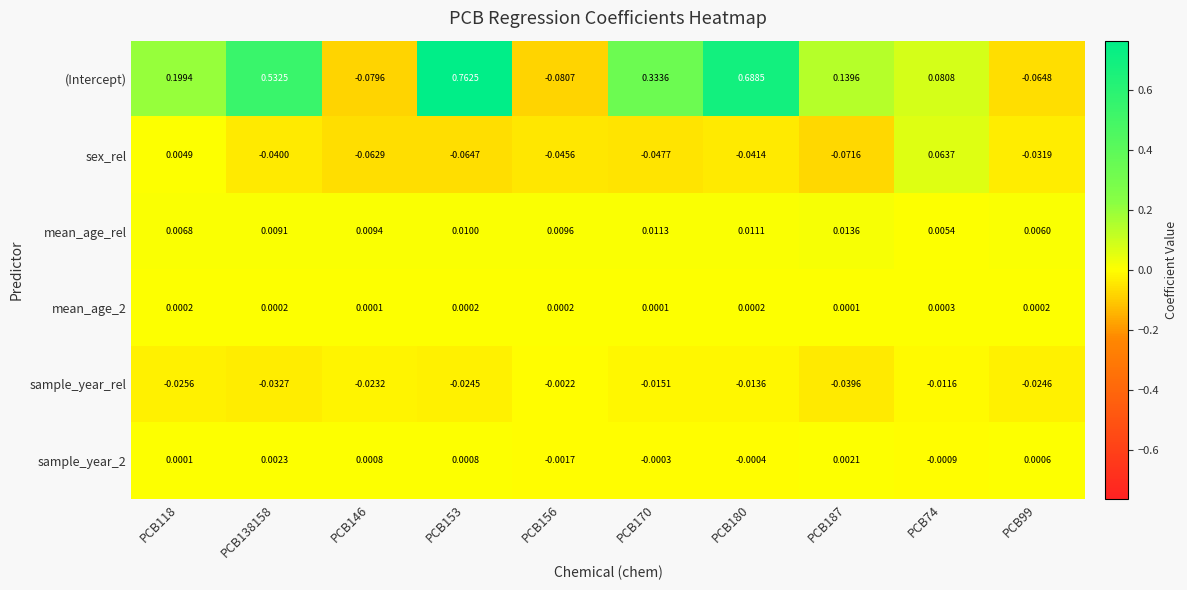

Which series has the widest spread of values?

(Intercept)